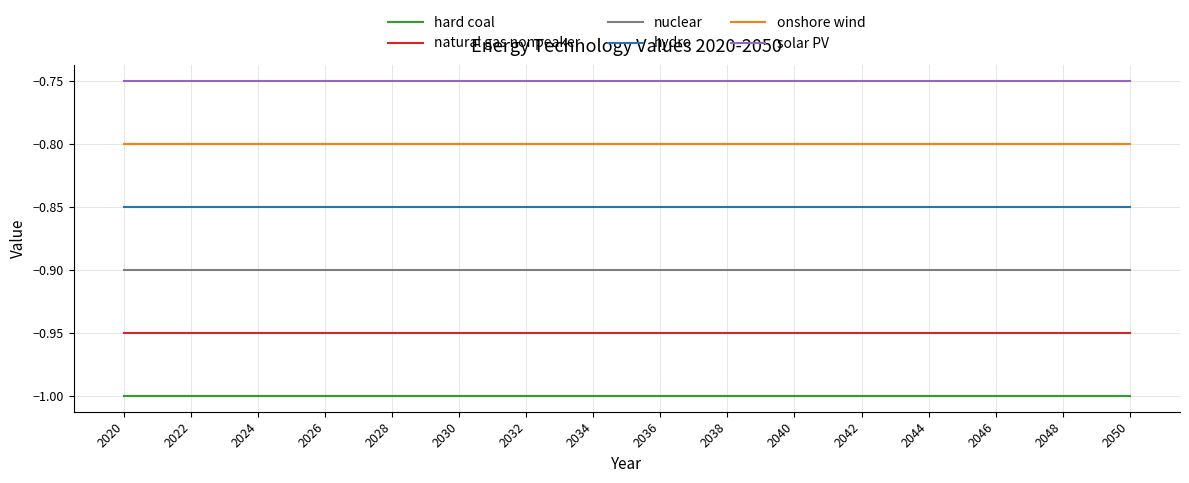

Rank the series by their maximum value, from lowest to highest.

hard coal, natural gas nonpeaker, nuclear, hydro, onshore wind, solar PV